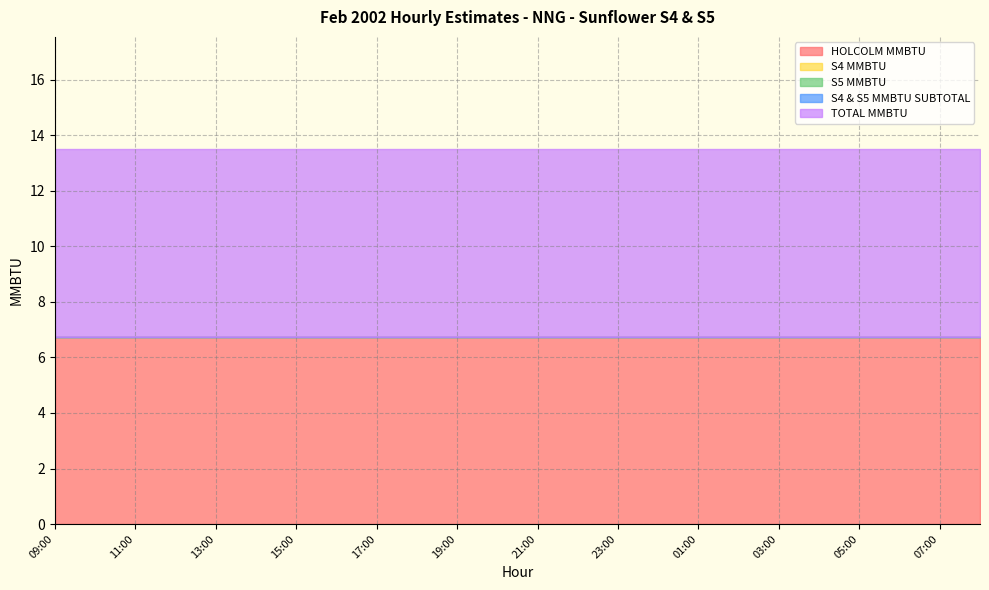

Which label corresponds to the smallest value in the chart?

09:00